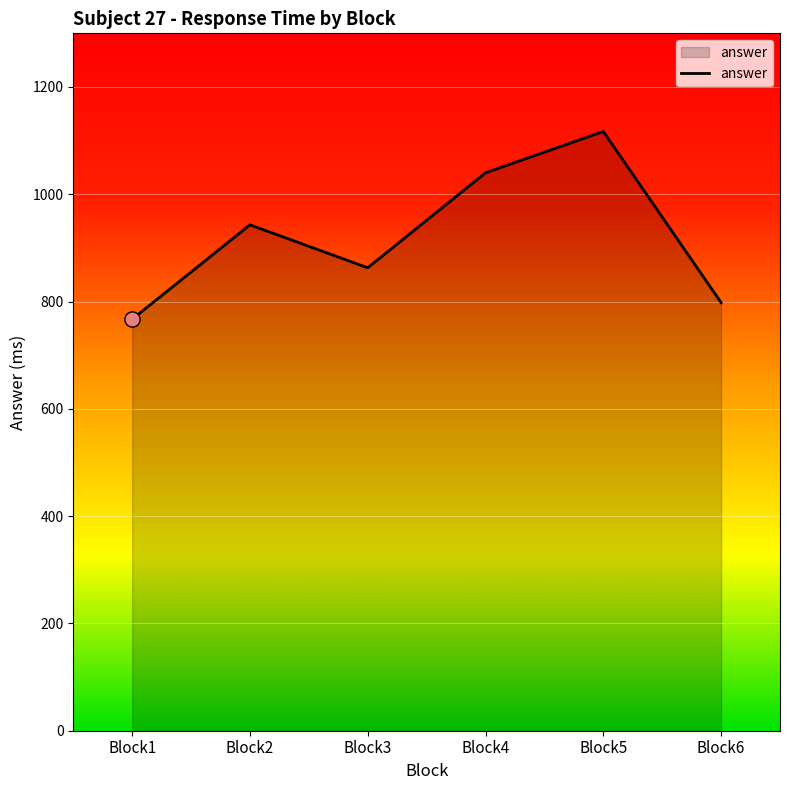

Between Block1 and Block3, which is larger?

Block3